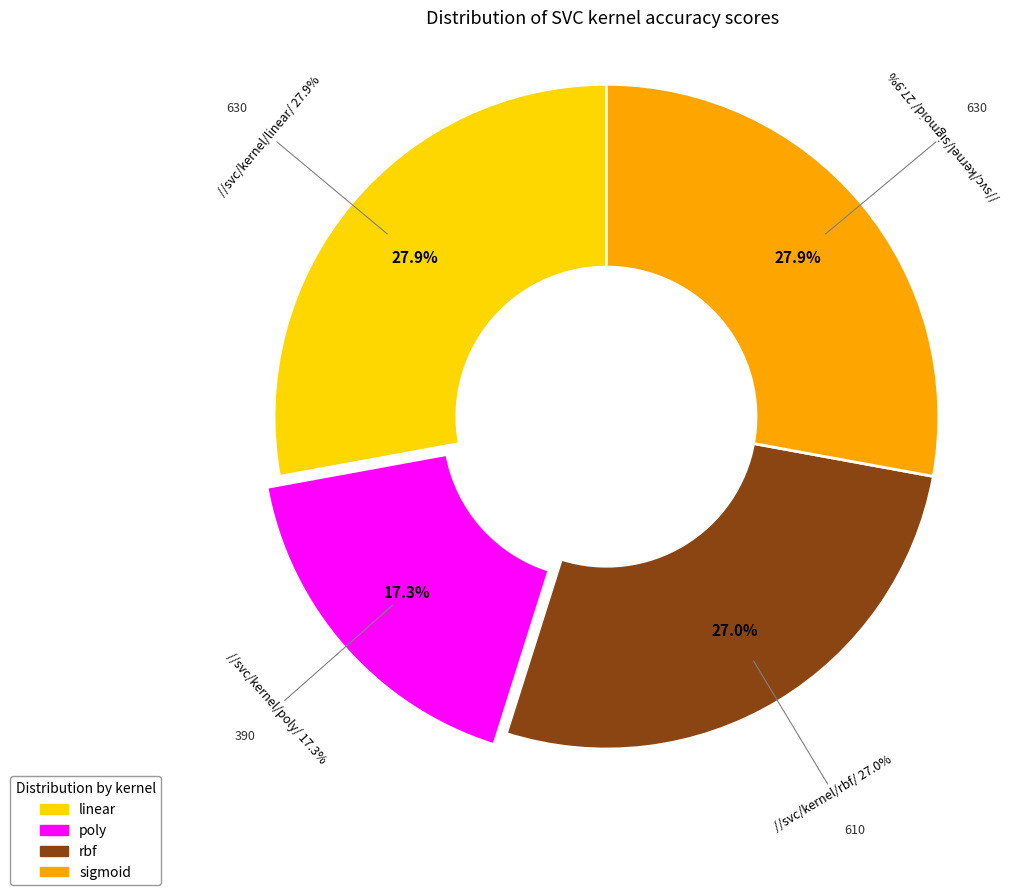

To the nearest percent, what is the combined percentage of linear and sigmoid?

56%